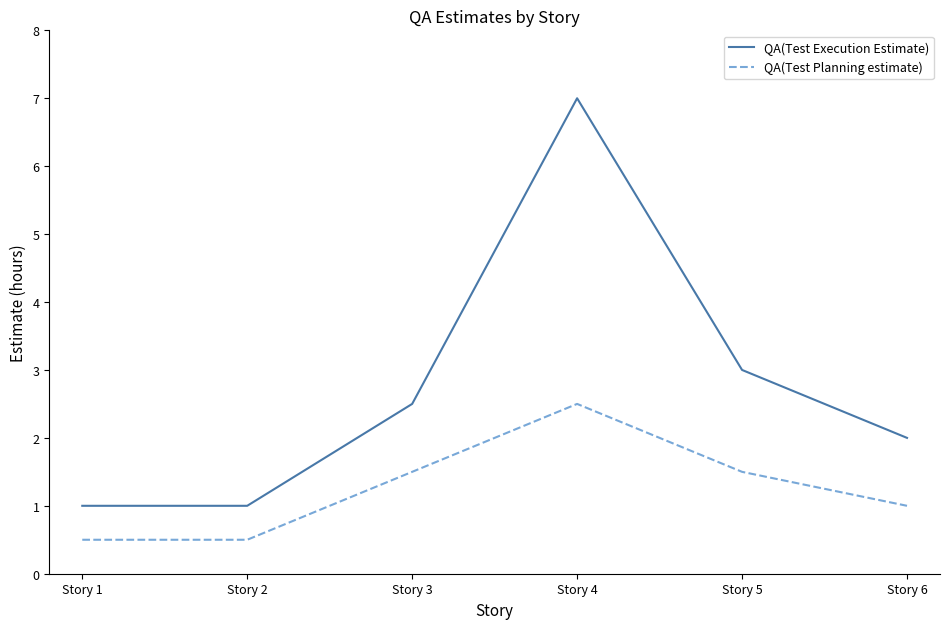

True or false: QA(Test Execution Estimate) and QA(Test Planning estimate) cross at least once.

False